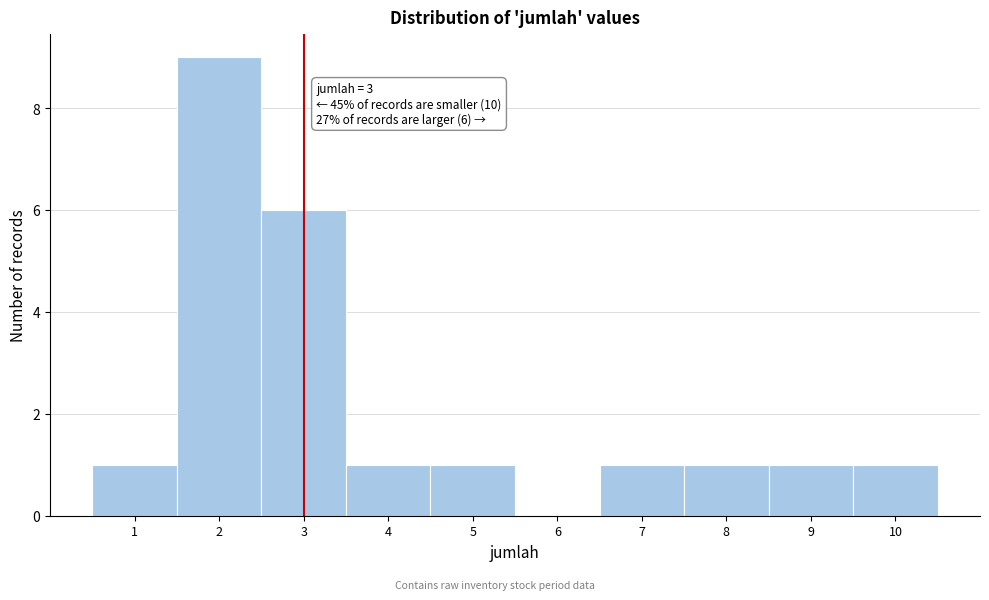

Which range on the x-axis has the tallest bar?

1.5 to 2.5